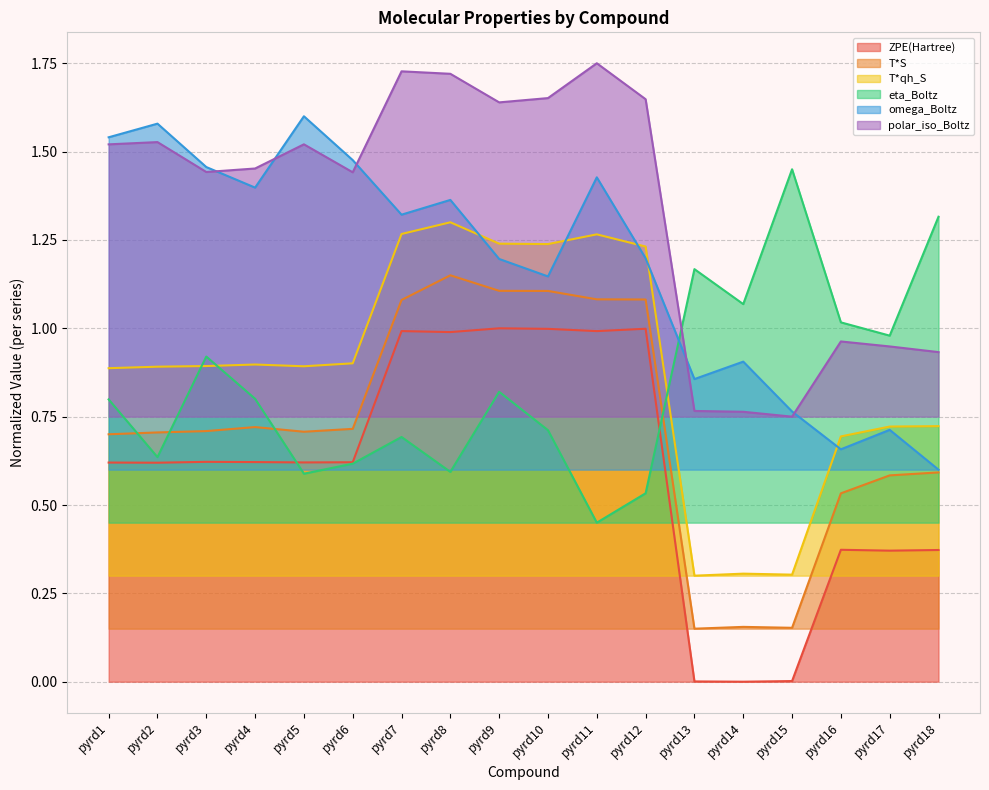

Which series has the largest total across all categories?

polar_iso_Boltz